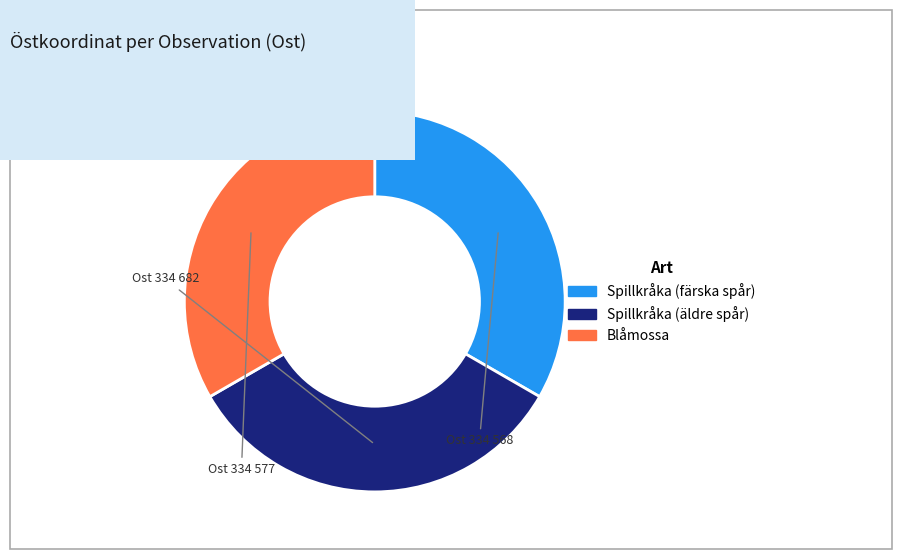

How many slices are in this pie chart?

3